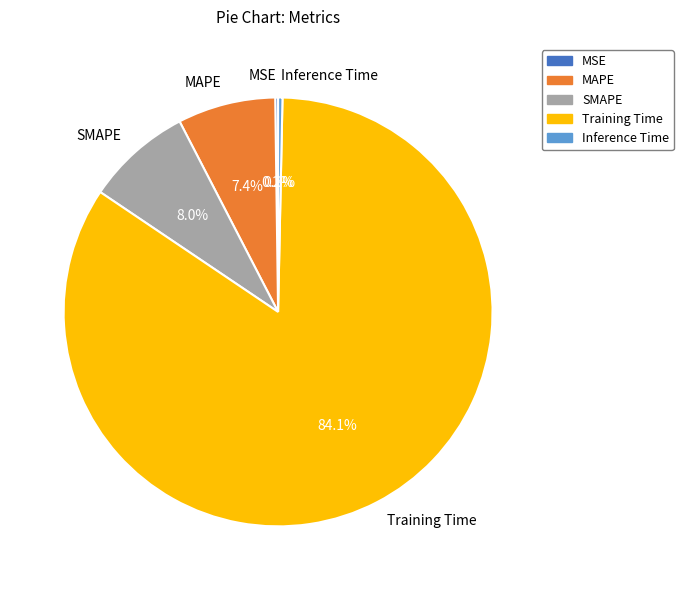

Which category has the biggest portion of the pie?

Training Time